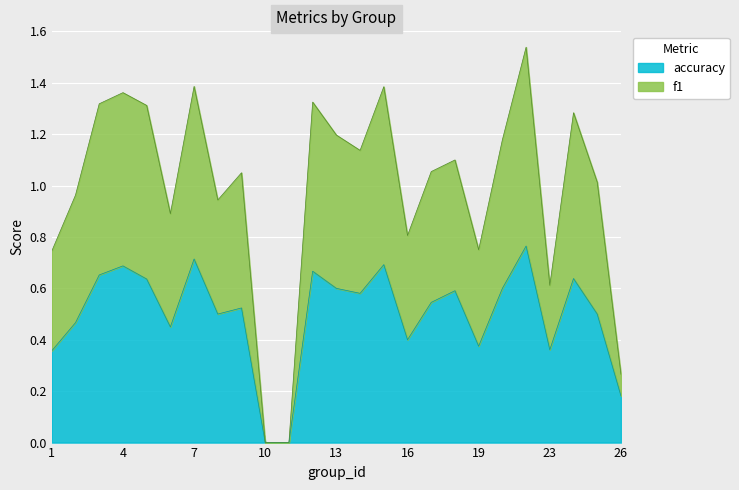

Which has a higher value, 22 or 5?

22